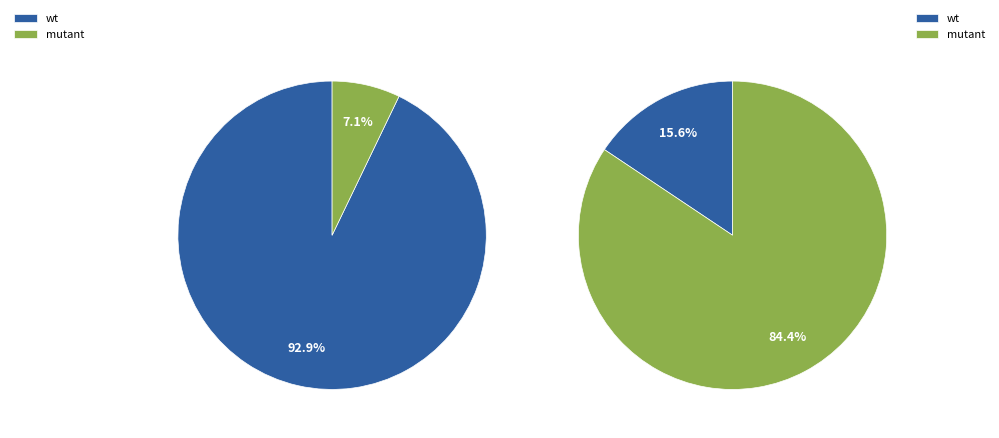

Does any single category account for the majority?

Yes